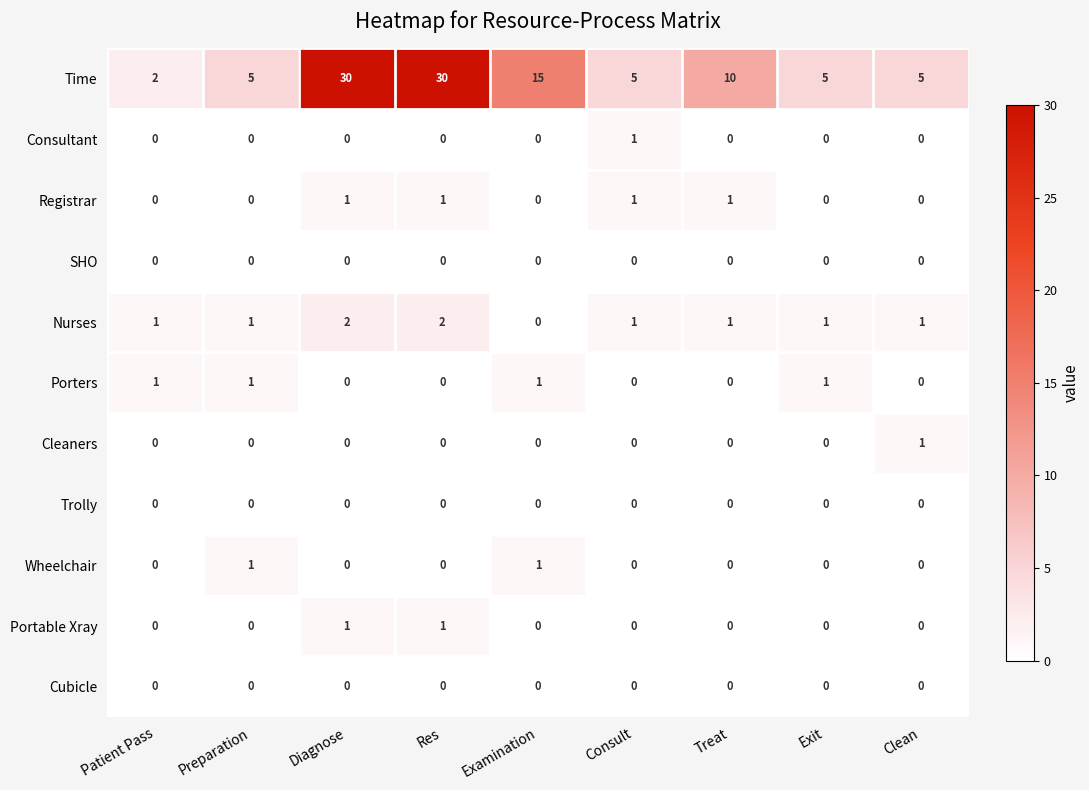

Which series has the largest total across all categories?

Time